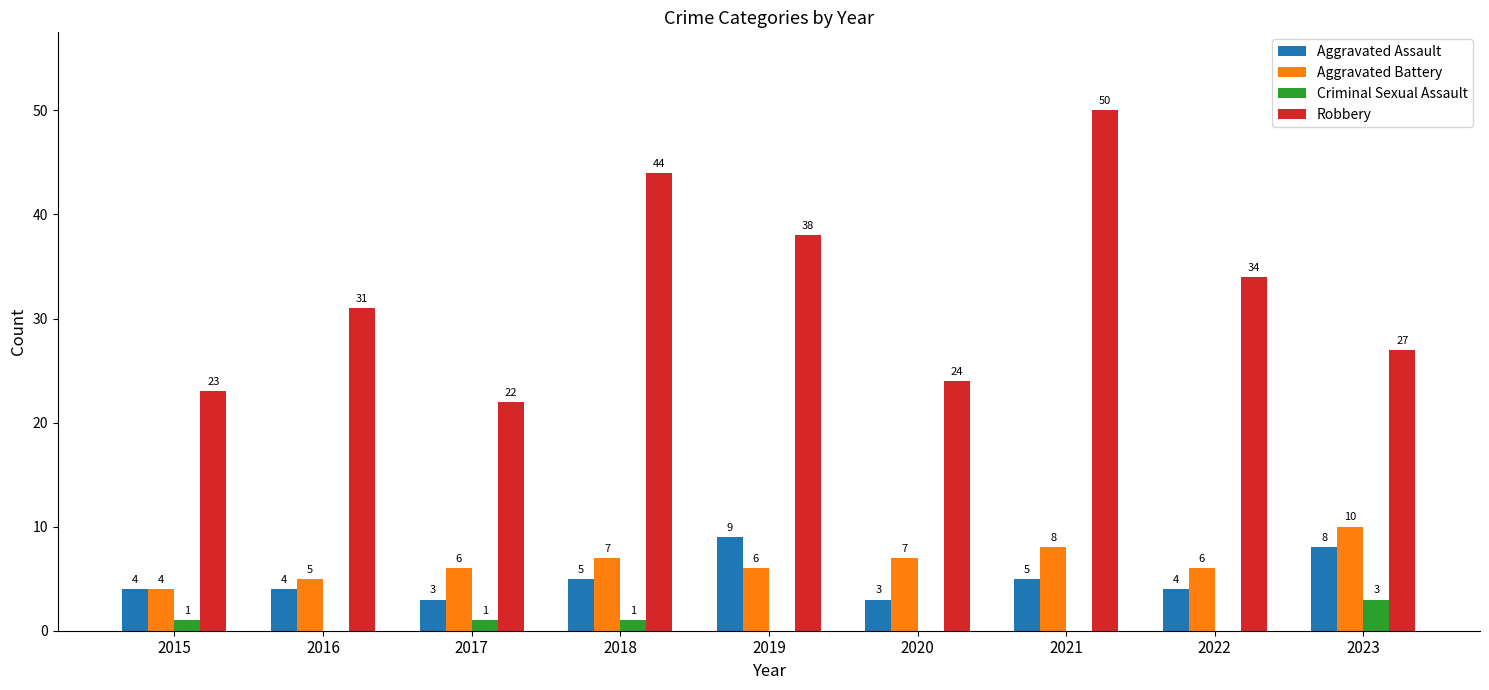

Count the Aggravated Assault values in the range 4 to 5.

5